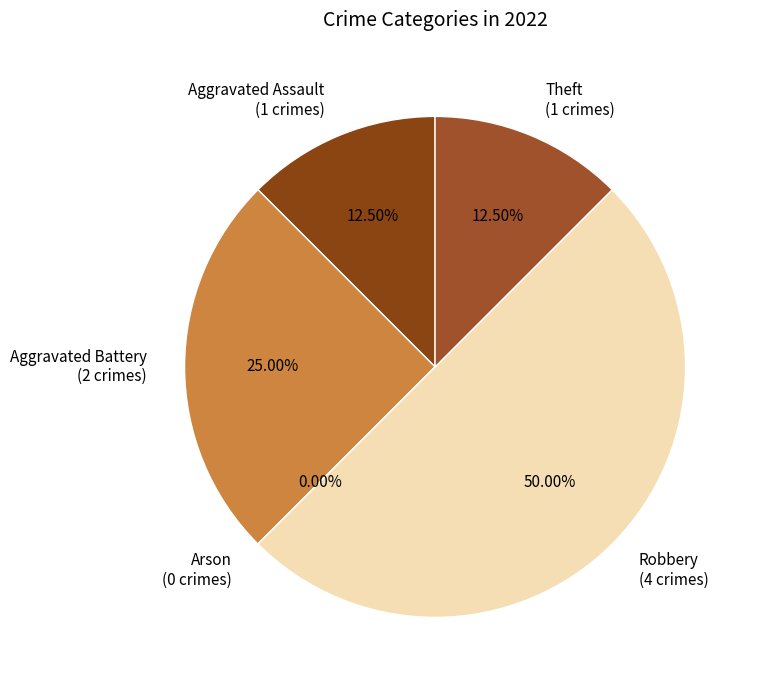

Count the number of slices in the pie.

5